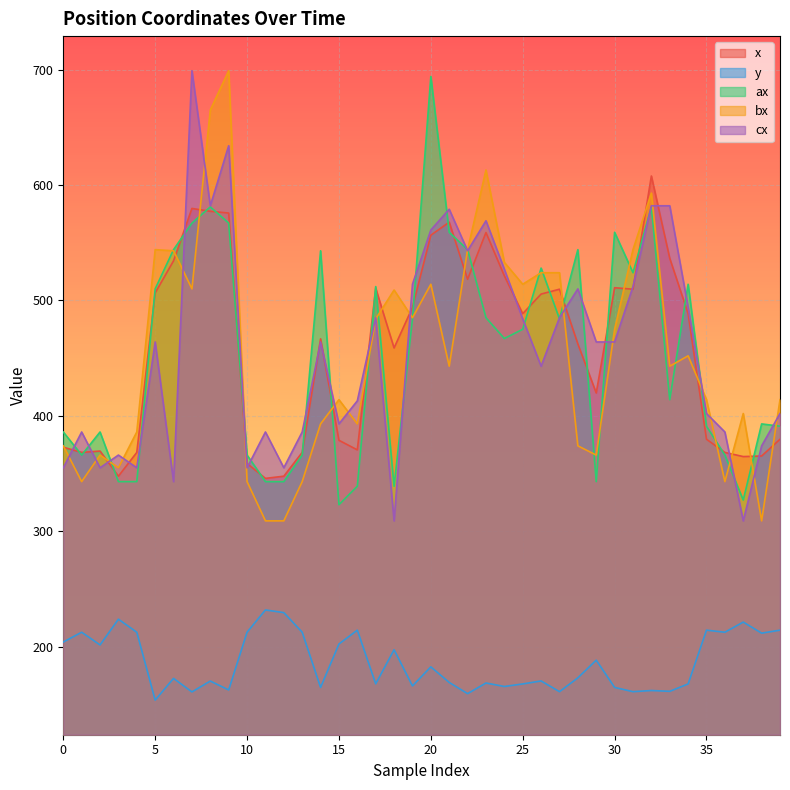

What is the approximate value of y at 17?

167.8